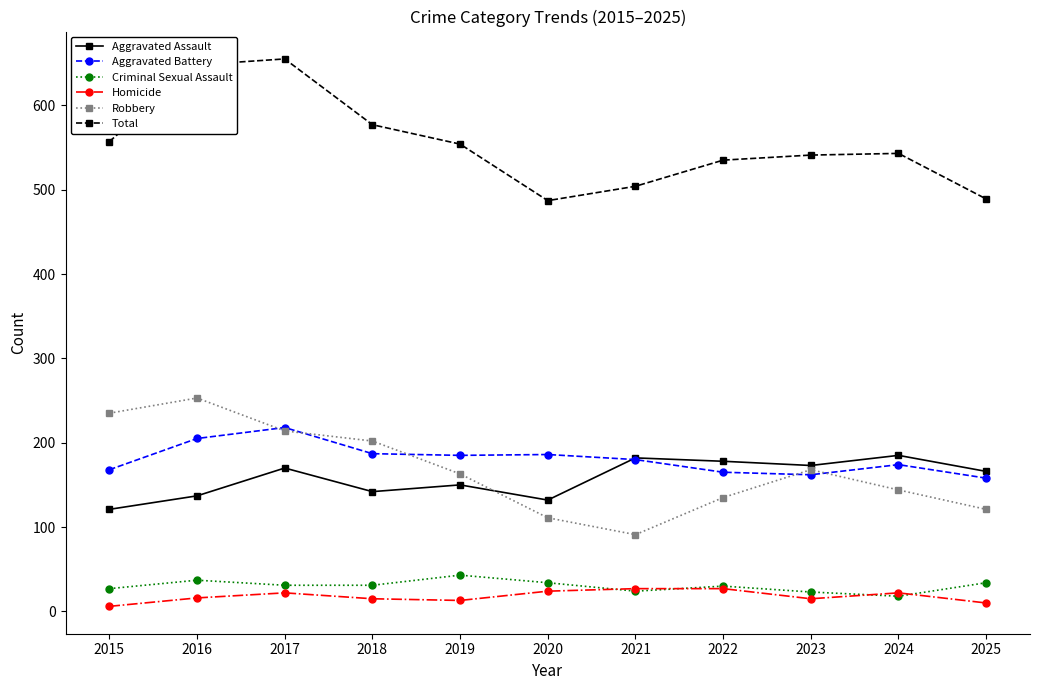

Is the value of Robbery at 2025 greater than the value of Aggravated Battery at 2015?

No